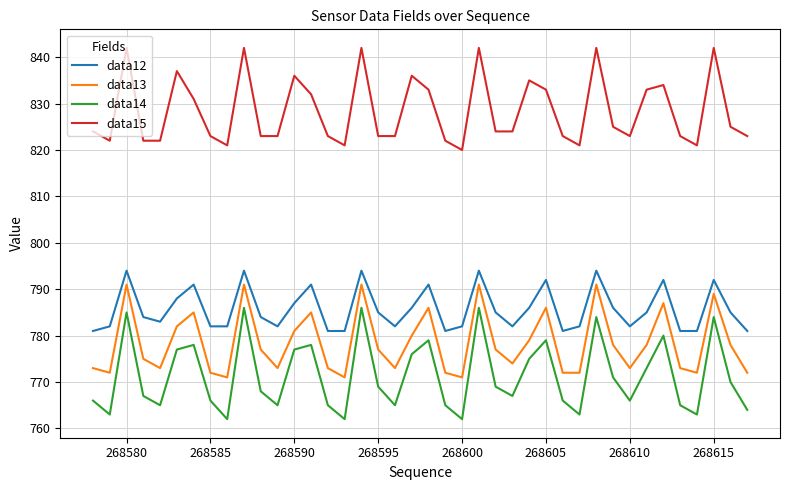

What is the lowest value of the data15 series?

820